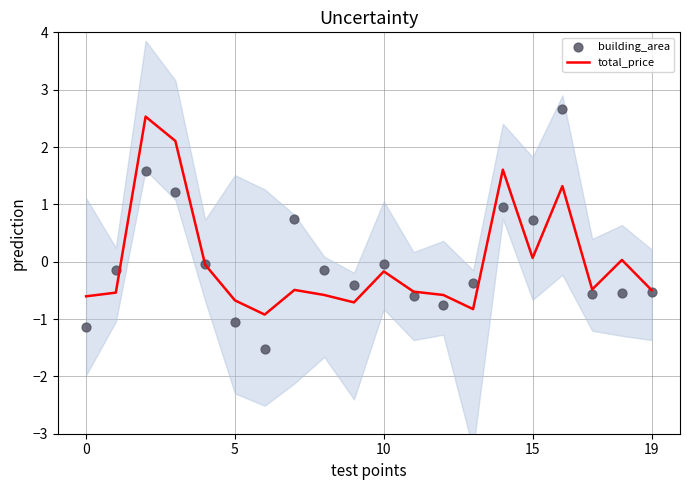

Which series has the widest spread of Y values?

building_area